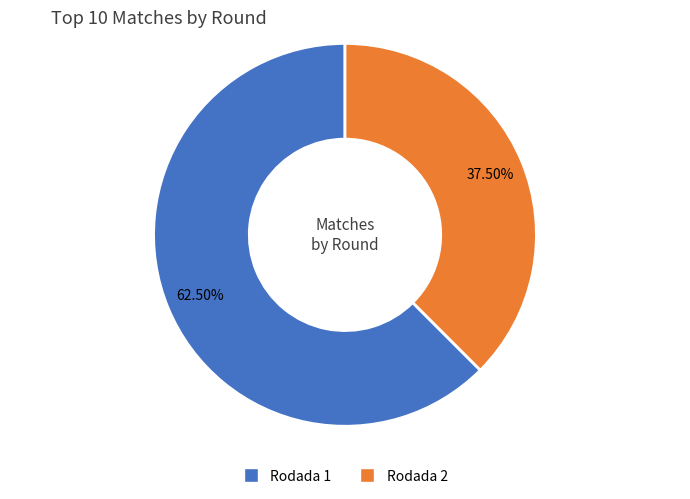

Rank the categories by value from highest to lowest.

Rodada 1, Rodada 2